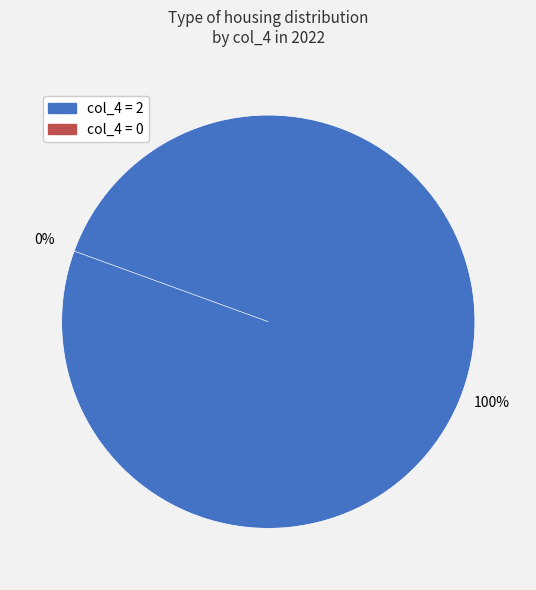

Is there a majority slice in this chart?

No